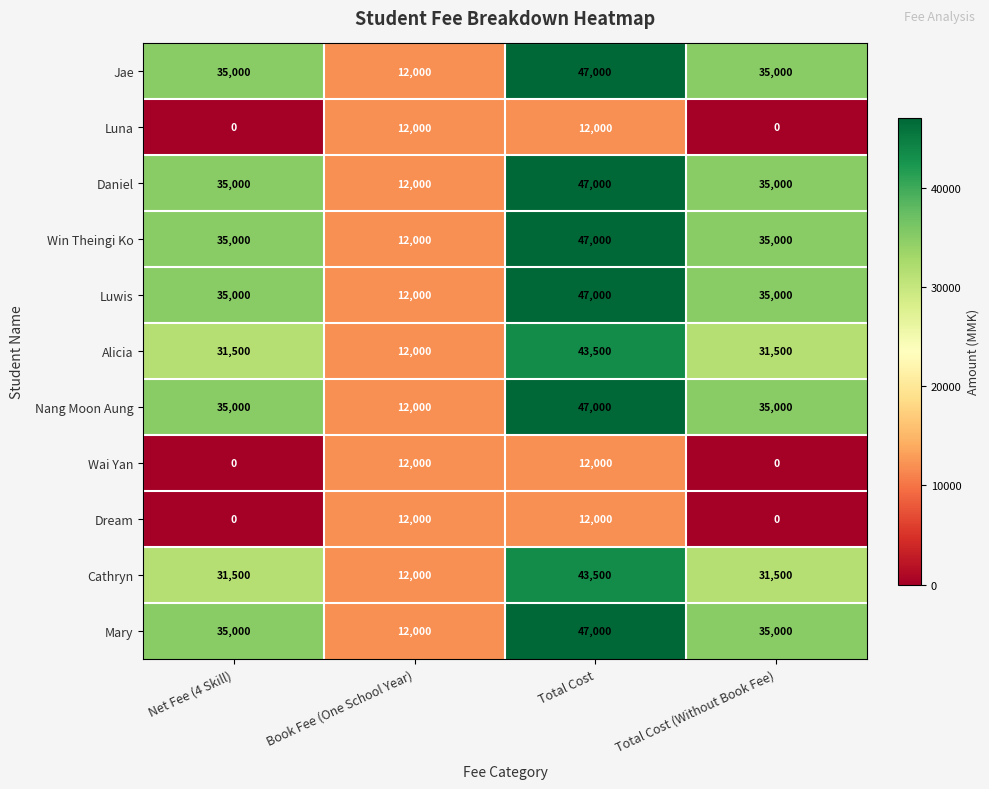

Is it true that Alicia equals 31500 at Total Cost (Without Book Fee)?

True